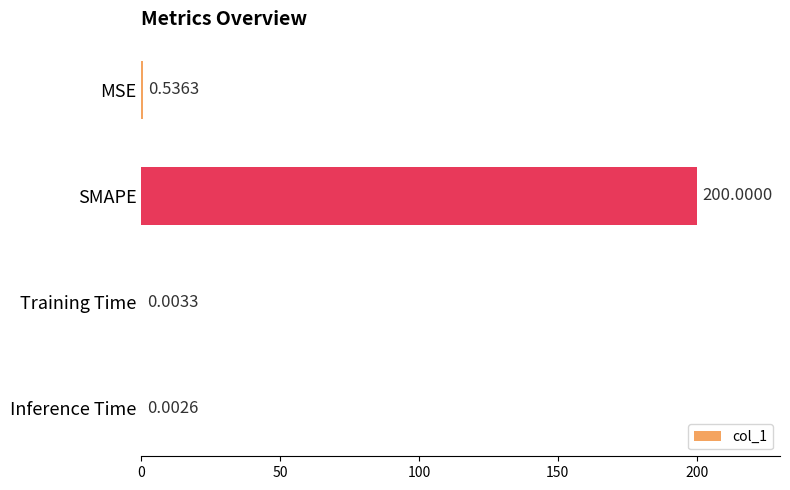

What is the sum of all values?

200.5